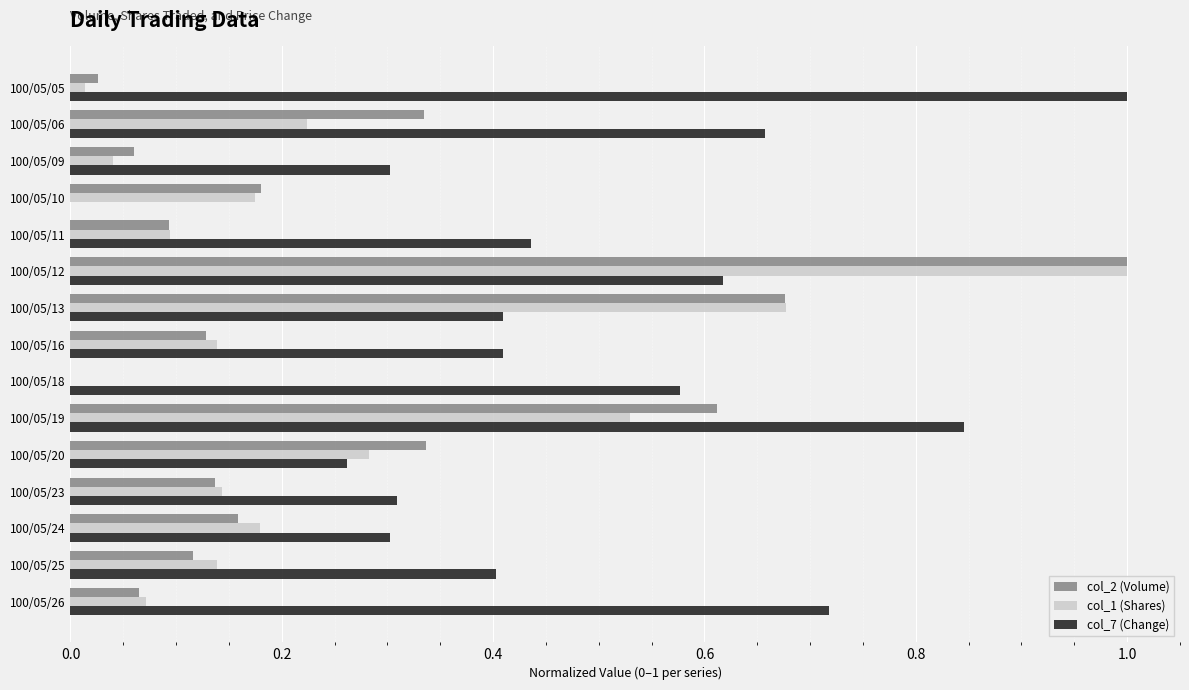

Between 100/05/12 and 100/05/24, which series saw the biggest shift?

col_2 (Volume)